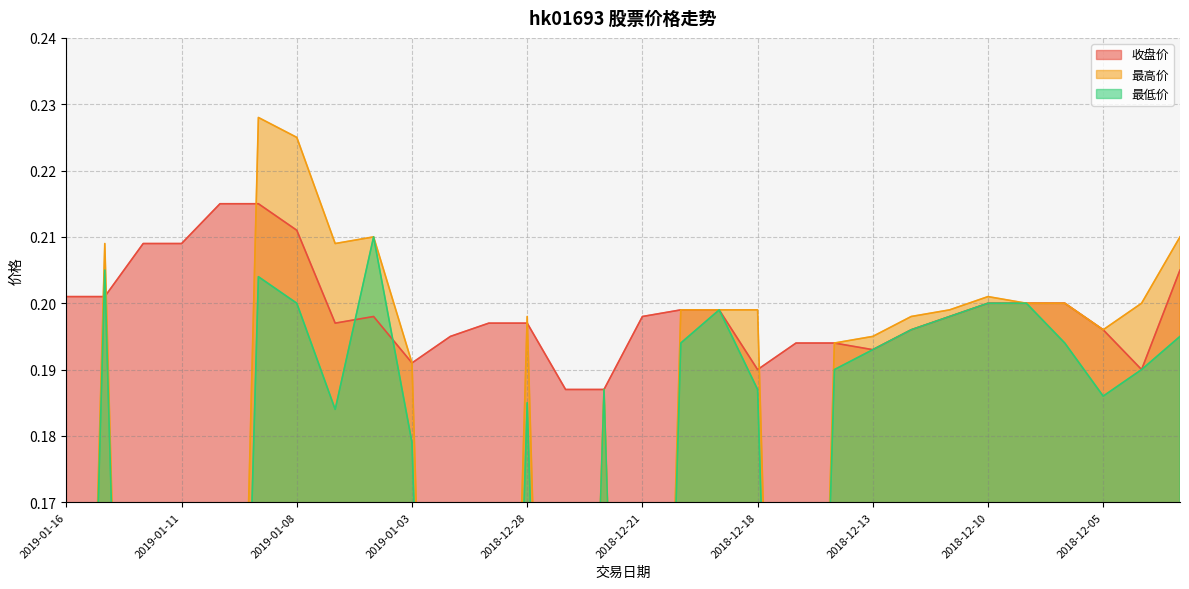

What are all the series names shown in the legend?

收盘价, 最高价, 最低价